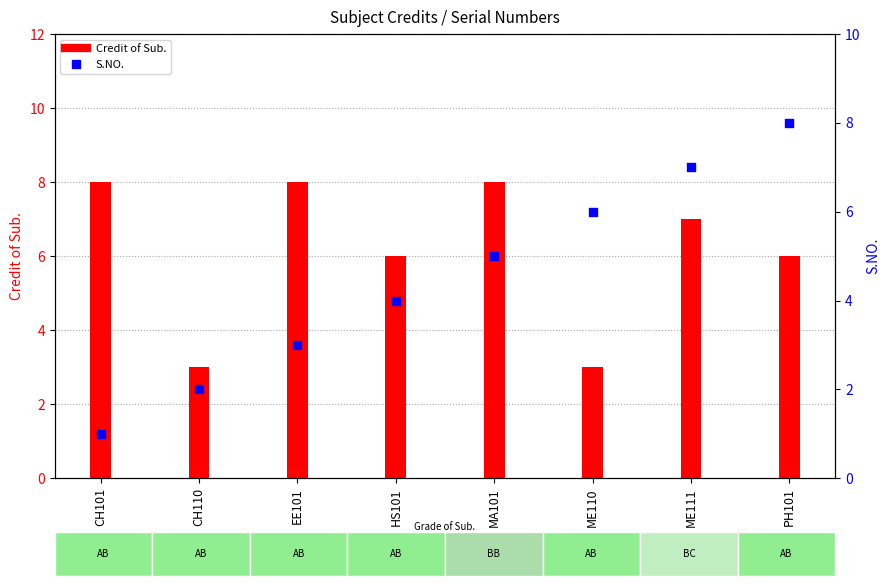

What is the total value across all series at CH110?

5